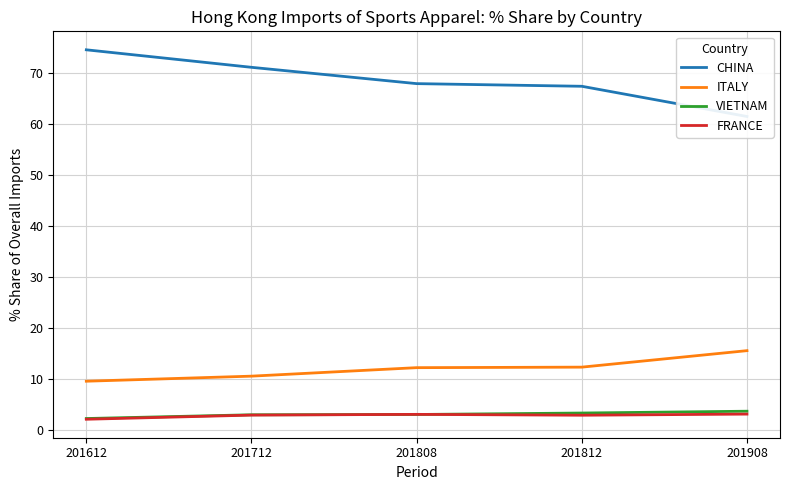

True or false: VIETNAM and ITALY cross at least once.

False